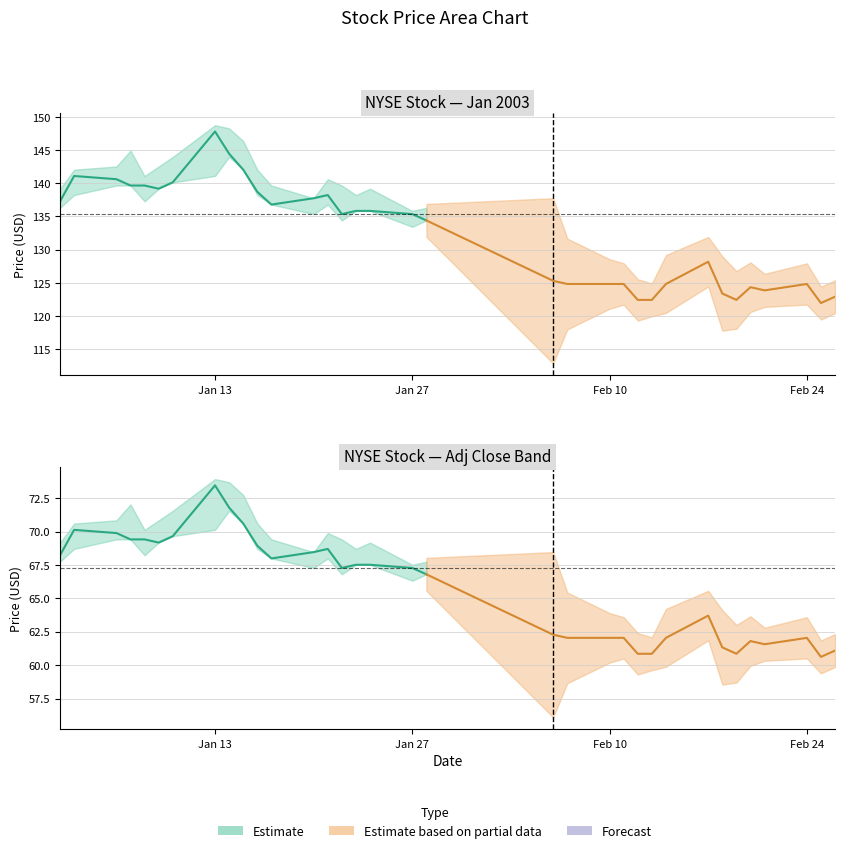

Reading left to right, what are all the values shown in this chart?

close: close=137.3	high=141.1	low=140.6	open=139.7	adjclose=139.7	5=139.2	6=140.1	7=147.8	8=144.4	9=142.0	10=138.7	11=136.8	12=137.7	13=138.2	14=135.4	15=135.8	16=135.8	17=135.4	18=134.4	19=125.3	20=124.8	21=124.8	22=124.8	23=122.4	24=122.4	25=124.8	26=128.2	27=123.4	28=122.4	29=124.3	30=123.9	31=124.8	32=122.0	33=122.9
high: close=139.2	high=142.0	low=142.5	open=144.9	adjclose=141.1	5=142.5	6=144.0	7=148.7	8=148.3	9=146.4	10=142.0	11=139.7	12=137.7	13=140.6	14=139.7	15=138.2	16=139.2	17=135.8	18=136.3	19=134.9	20=125.8	21=125.8	22=126.7	23=124.8	24=123.9	25=126.3	26=129.1	27=127.7	28=125.3	29=125.3	30=125.8	31=125.8	32=123.9	33=123.9
low: close=136.3	high=138.2	low=139.7	open=139.7	adjclose=137.3	5=139.2	6=140.1	7=141.1	8=144.0	9=142.0	10=138.2	11=136.8	12=135.4	13=136.8	14=134.4	15=135.8	16=135.8	17=133.4	18=134.4	19=125.3	20=120.5	21=122.9	22=124.3	23=122.4	24=122.0	25=122.9	26=126.3	27=123.4	28=122.0	29=122.4	30=123.9	31=123.4	32=122.0	33=122.0
open: close=136.8	high=140.6	low=142.0	open=142.0	adjclose=139.7	5=139.7	6=142.5	7=141.1	8=148.3	9=144.9	10=141.1	11=138.7	12=136.3	13=138.7	14=138.7	15=135.8	16=138.7	17=135.4	18=135.4	19=134.4	20=125.3	21=123.9	22=126.7	23=123.4	24=122.0	25=123.9	26=129.1	27=127.7	28=125.3	29=122.4	30=125.3	31=124.3	32=123.9	33=122.9
adjclose: close=68.2	high=70.1	low=69.9	open=69.4	adjclose=69.4	5=69.2	6=69.6	7=73.5	8=71.8	9=70.6	10=68.9	11=68.0	12=68.5	13=68.7	14=67.3	15=67.5	16=67.5	17=67.3	18=66.8	19=62.3	20=62.0	21=62.0	22=62.0	23=60.9	24=60.9	25=62.0	26=63.7	27=61.3	28=60.9	29=61.8	30=61.6	31=62.0	32=60.6	33=61.1